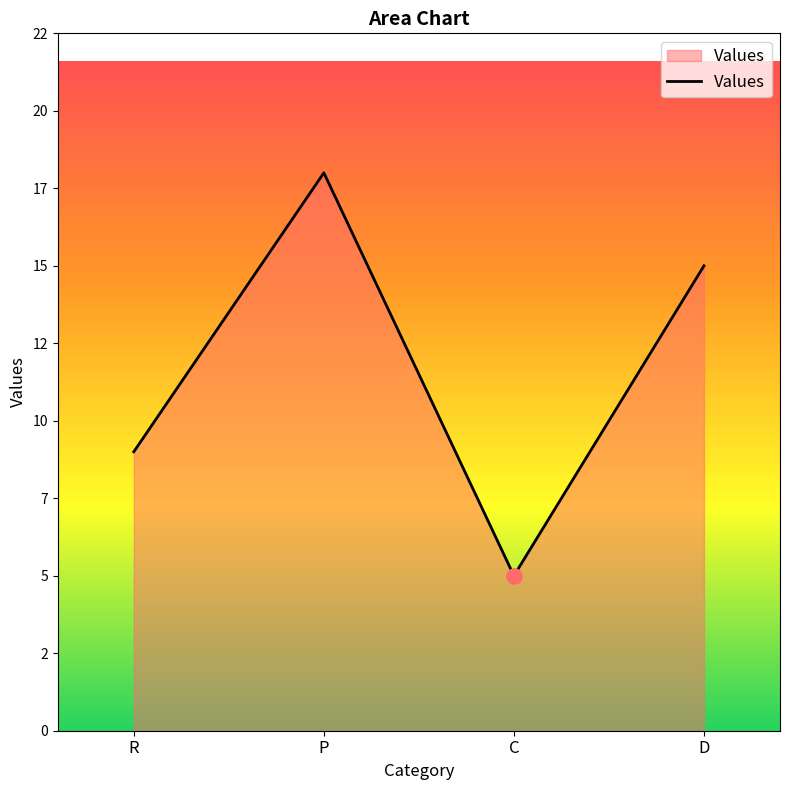

What is the change in value from R to P?

+9